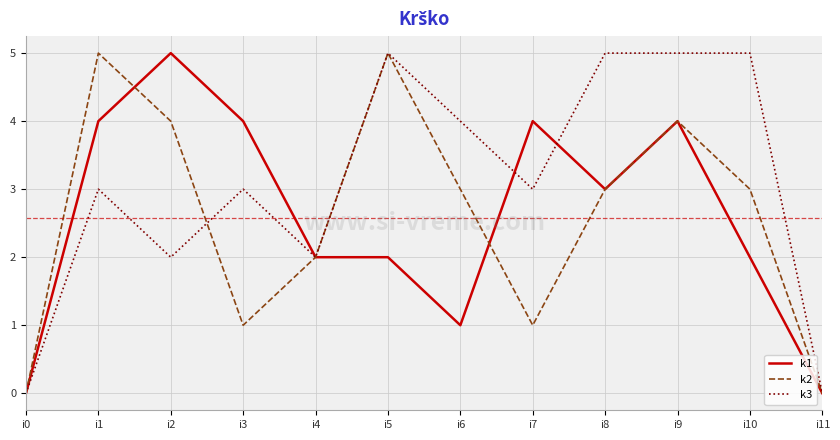

Is the value of k1 at i0 greater than the value of k2 at i4?

No